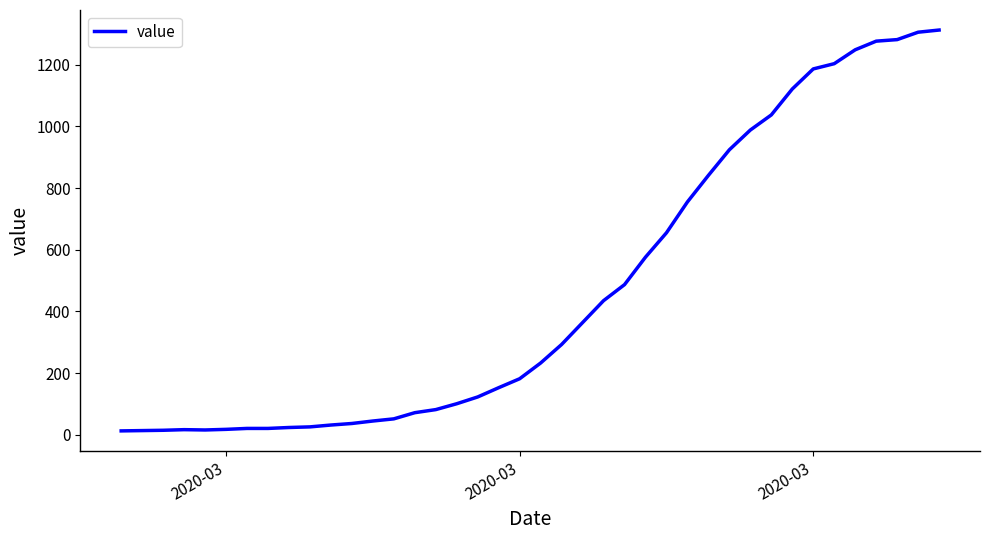

What is the greatest value displayed?

1312